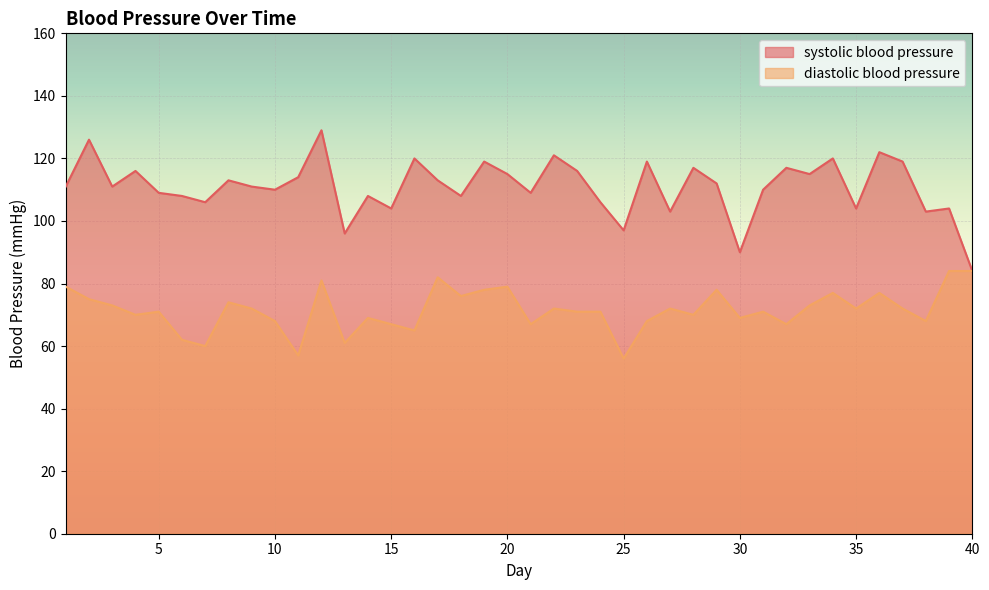

List the series in order of their peak value, highest first.

systolic blood pressure, diastolic blood pressure